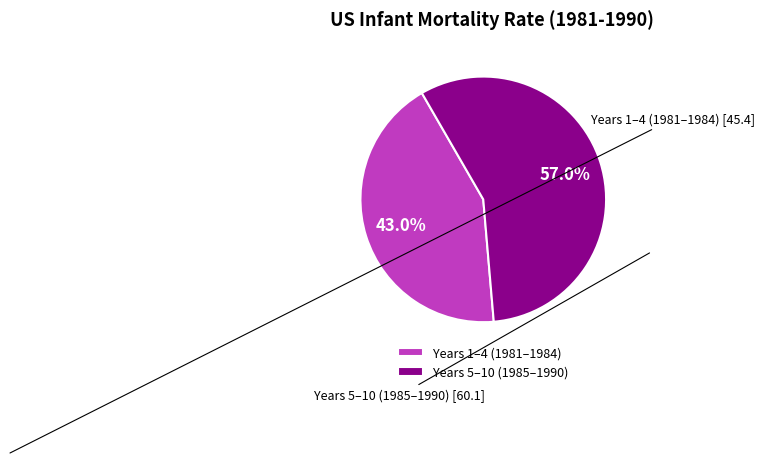

Is there any slice that represents more than half of the pie?

Yes